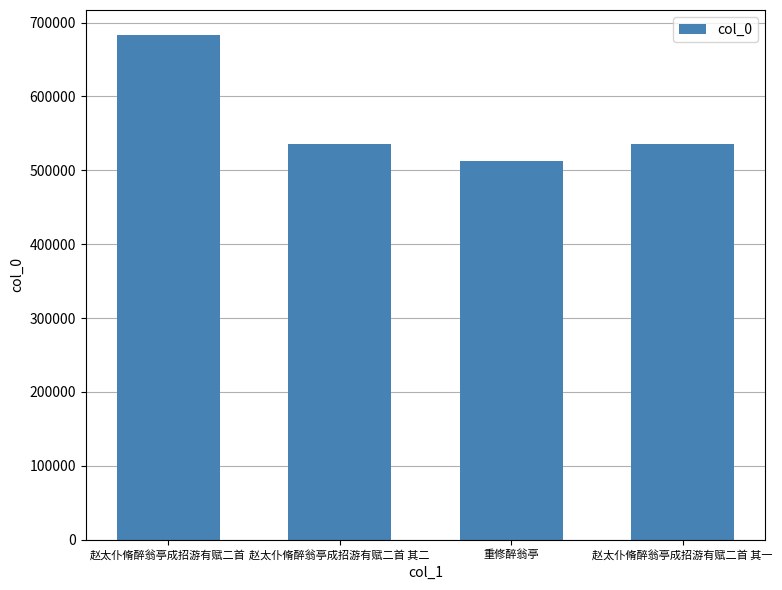

The value at 重修醉翁亭 is 512702. True or false?

True